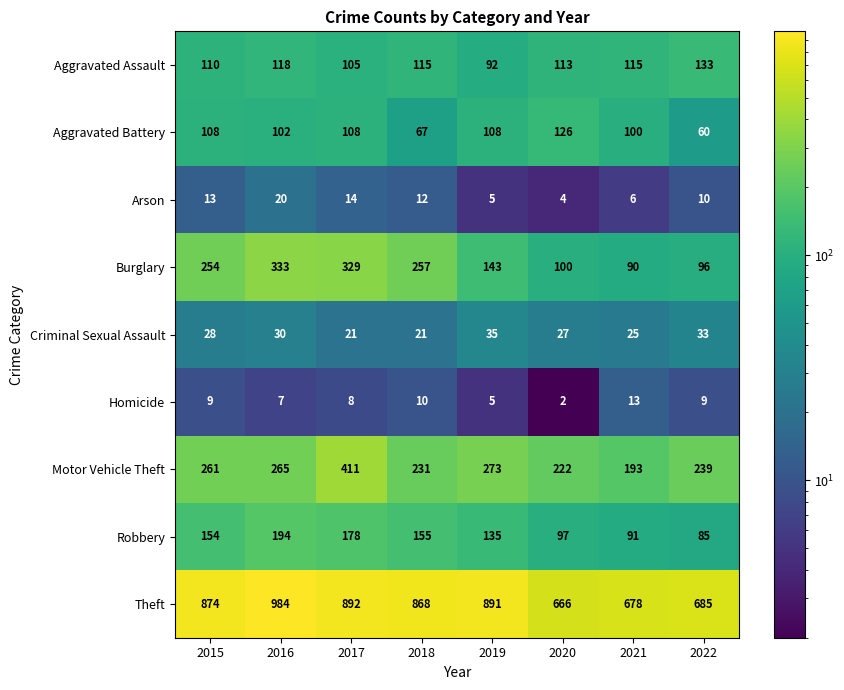

Where does the Arson series first go above 12?

2015